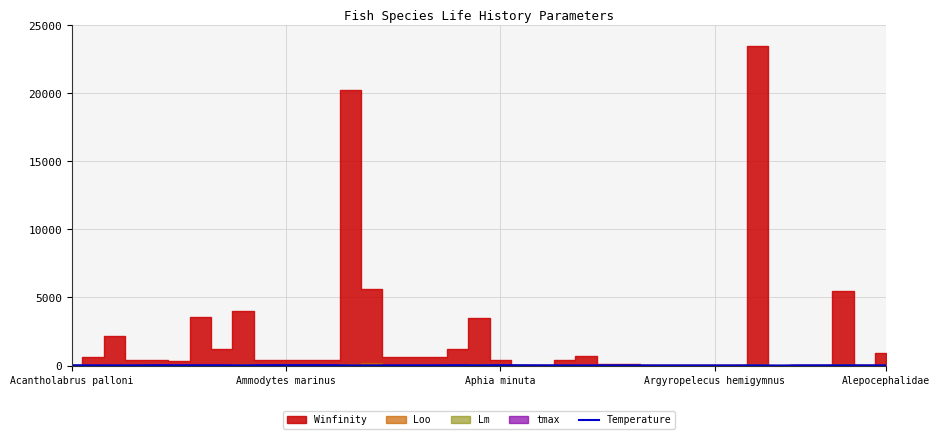

Which has a higher value, 6 or 17?

6